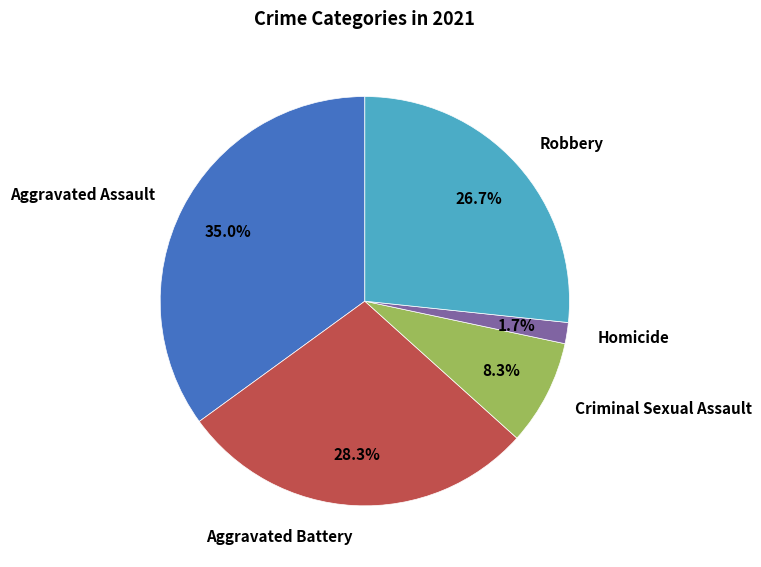

Is it true that Aggravated Battery is 37% of the pie?

False